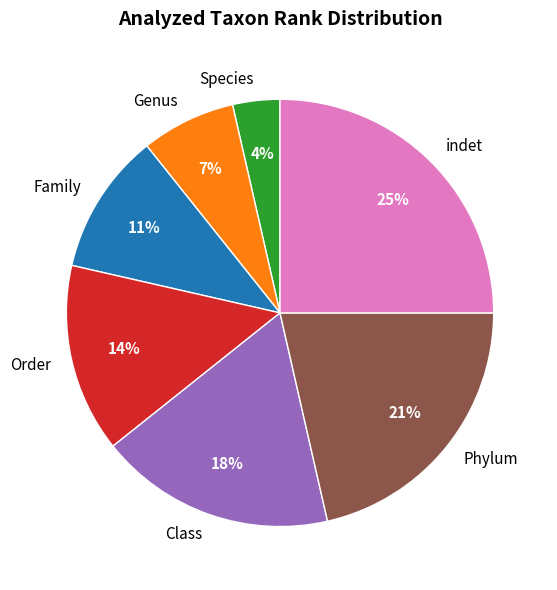

Is there a majority slice in this chart?

No